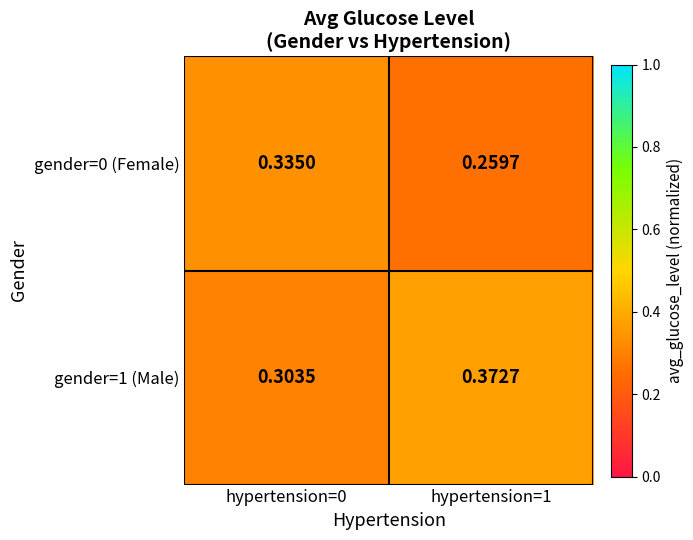

Rank the series by their maximum value, from lowest to highest.

gender=0 (Female), gender=1 (Male)